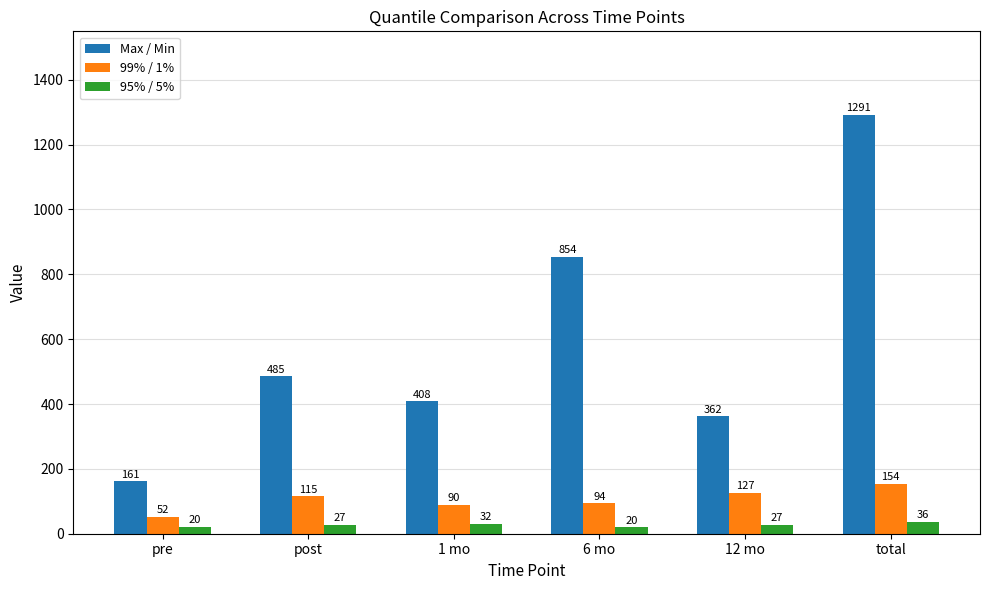

True or false: 95% / 5% has a value of 20.4 at pre.

True